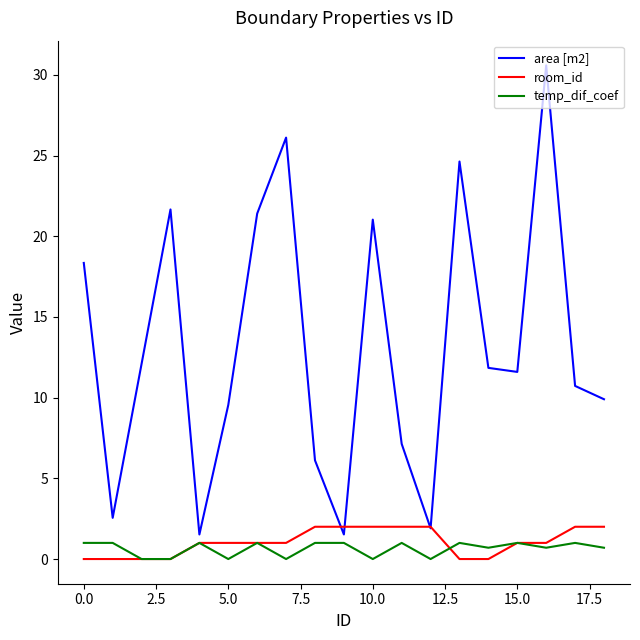

Does the chart display data point markers on the line(s)?

No